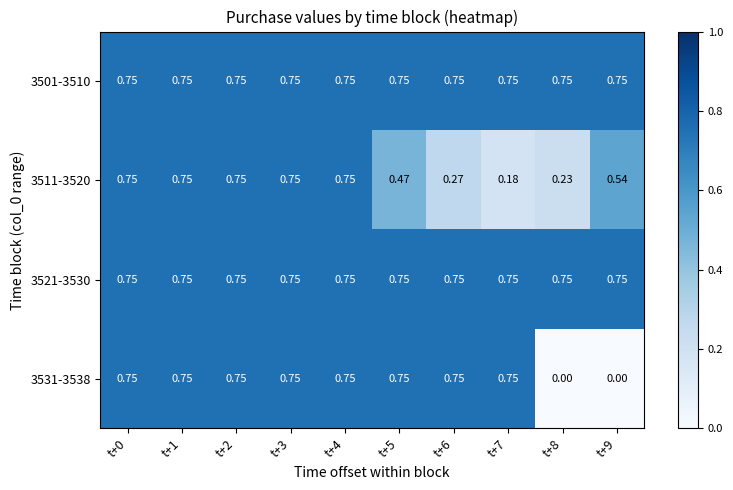

Is the value of 3501-3510 at t+1 greater than the value of 3511-3520 at t+8?

Yes